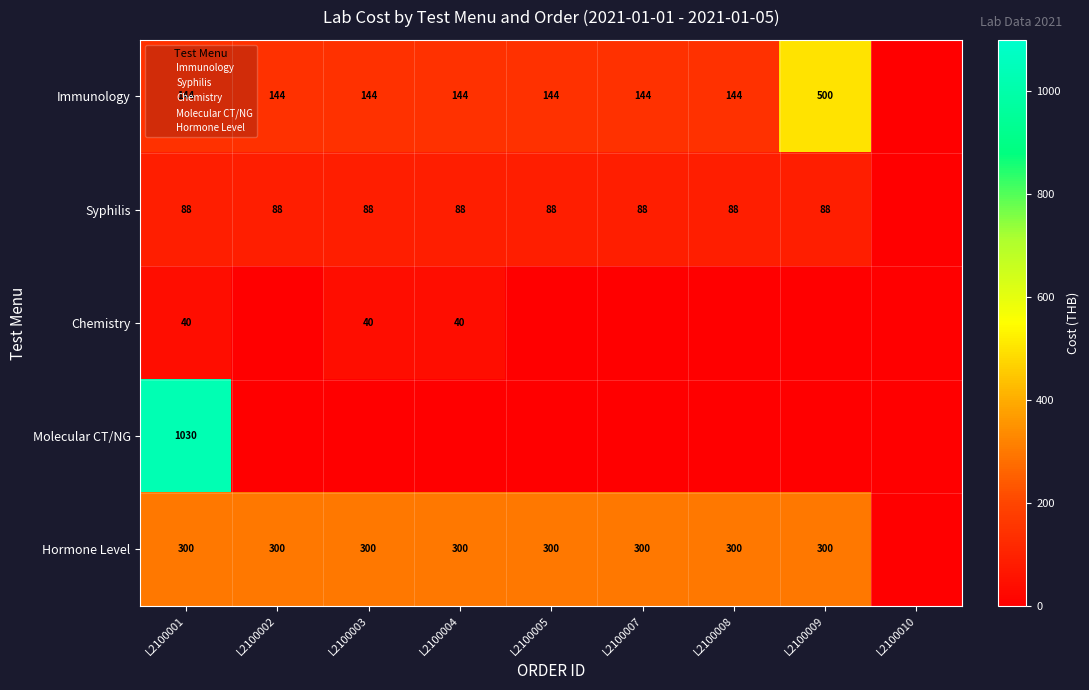

What is the difference between the Hormone Level values at L2100010 and L2100008?

300